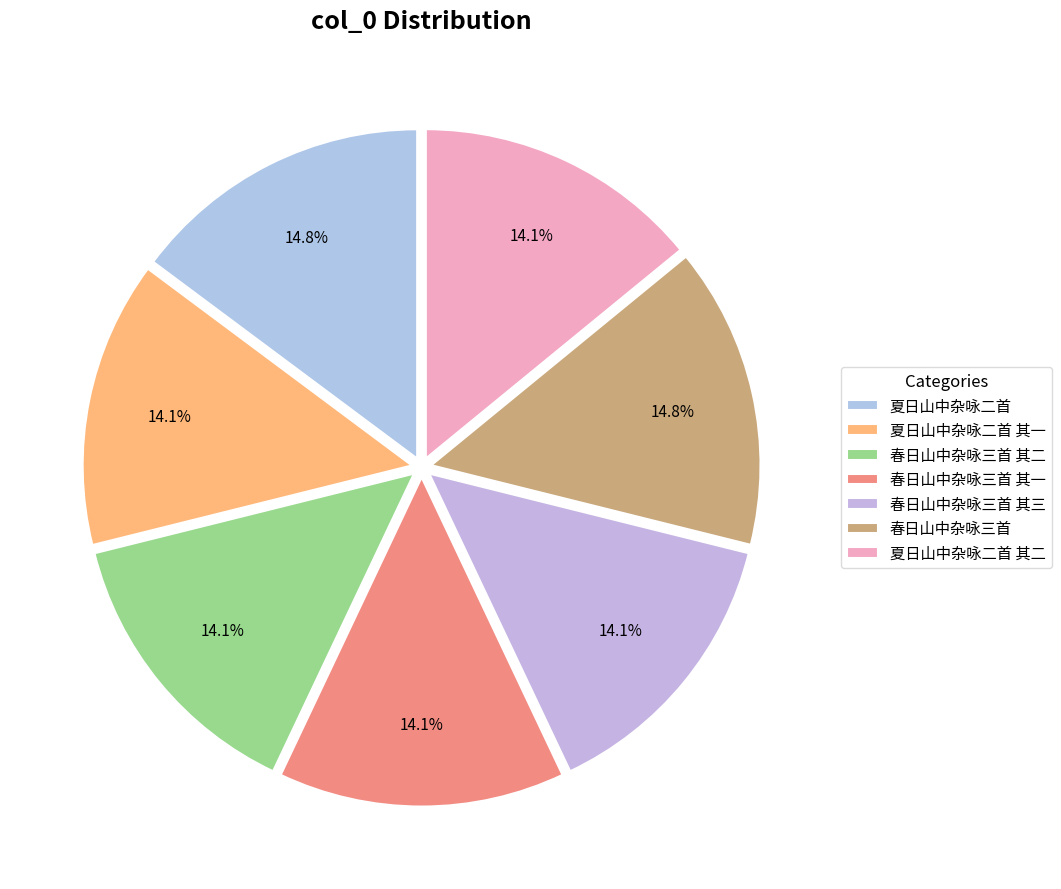

Is there a majority slice in this chart?

No